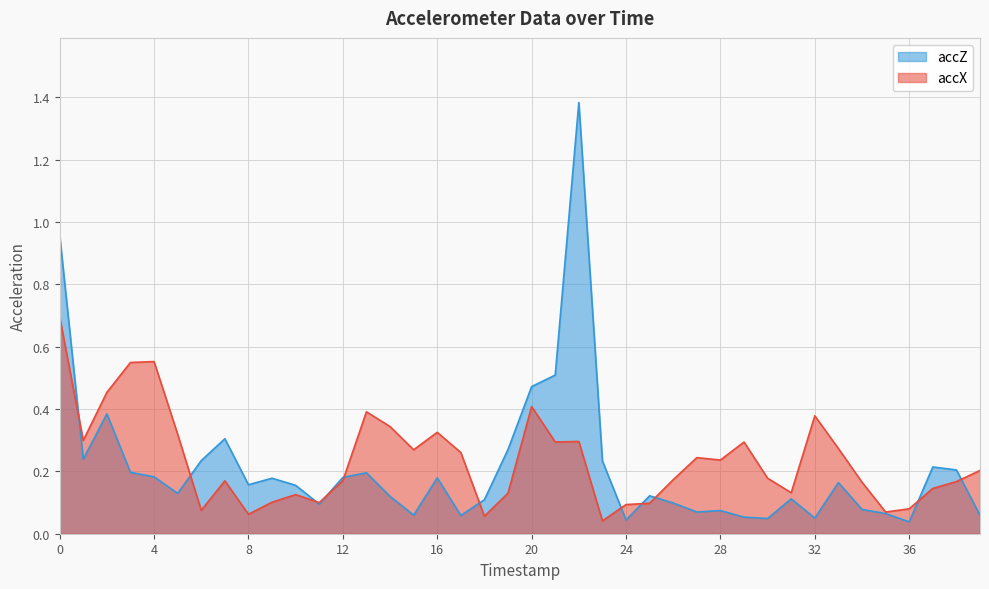

Rank the series at 29 from lowest to highest value.

accZ, accX